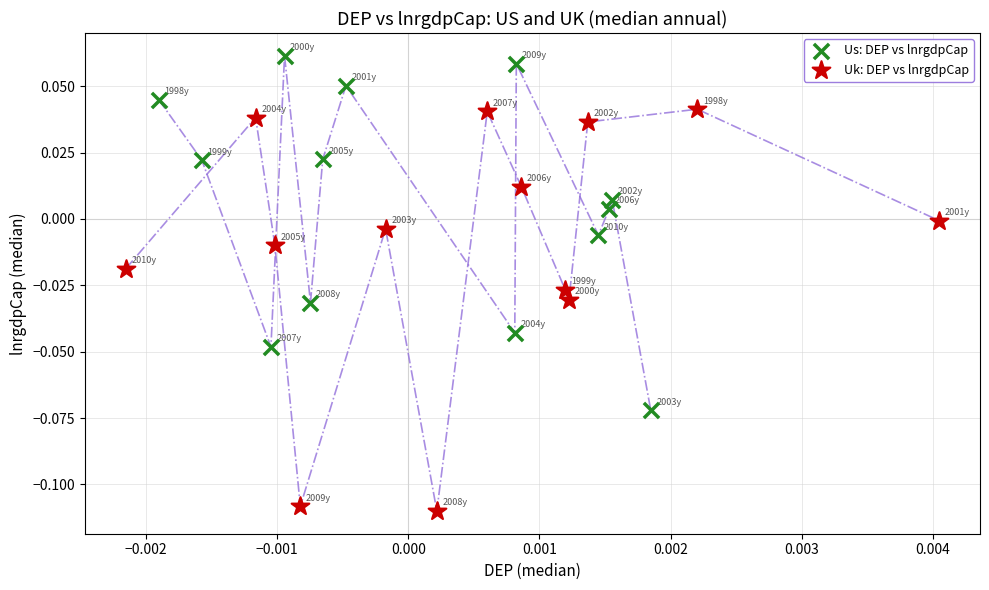

Which series reaches the maximum Y coordinate?

Us: DEP vs lnrgdpCap